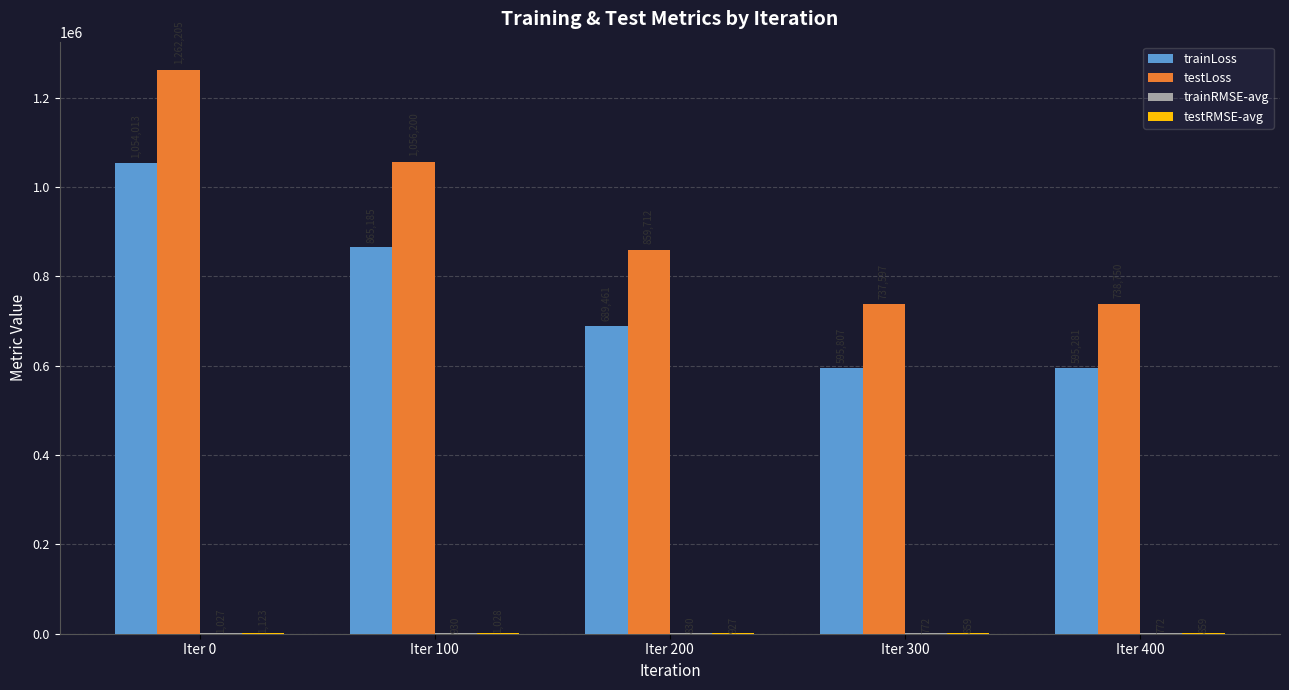

Are the bars grouped side by side (vs. stacked)?

Yes